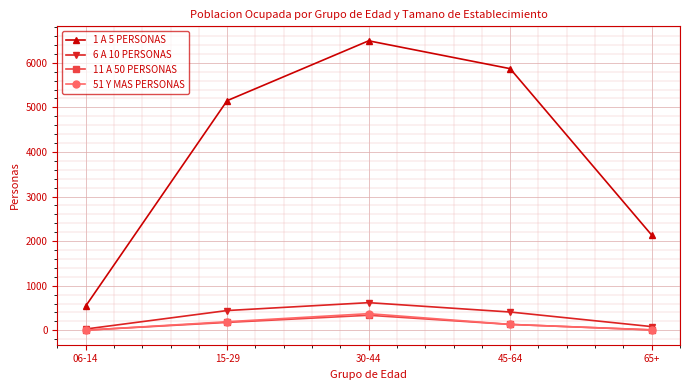

What is the label of the 3rd point from the right?

30-44